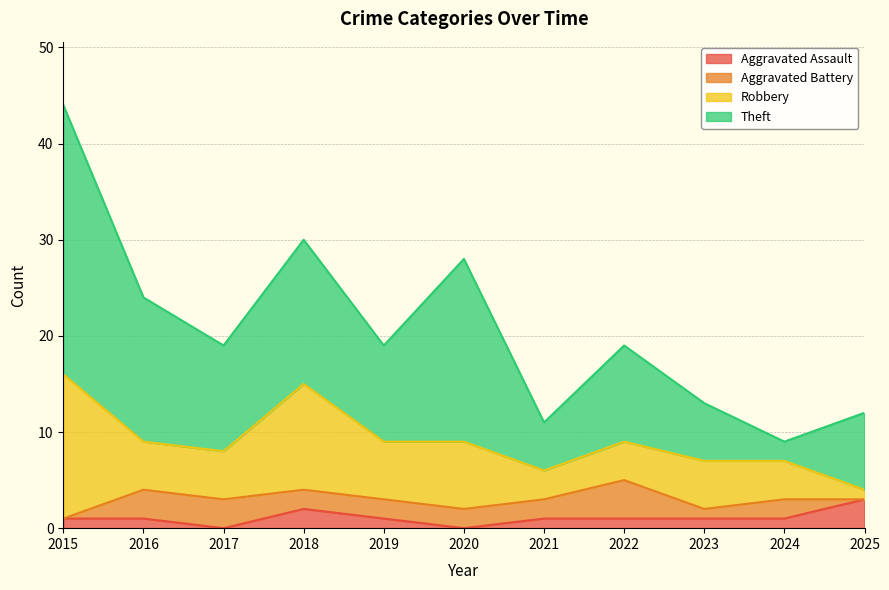

Which series has the widest spread of values?

Theft